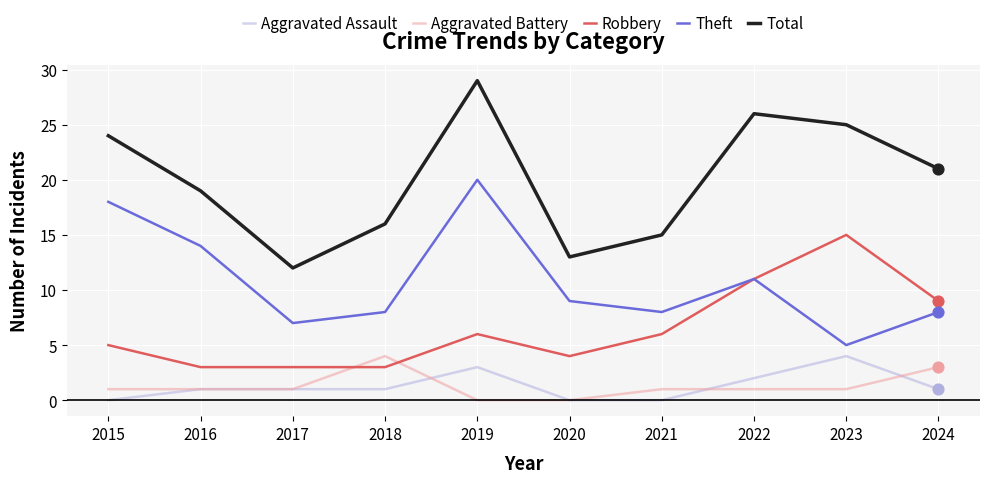

Between 2020 and 2024, which series saw the biggest shift?

Total